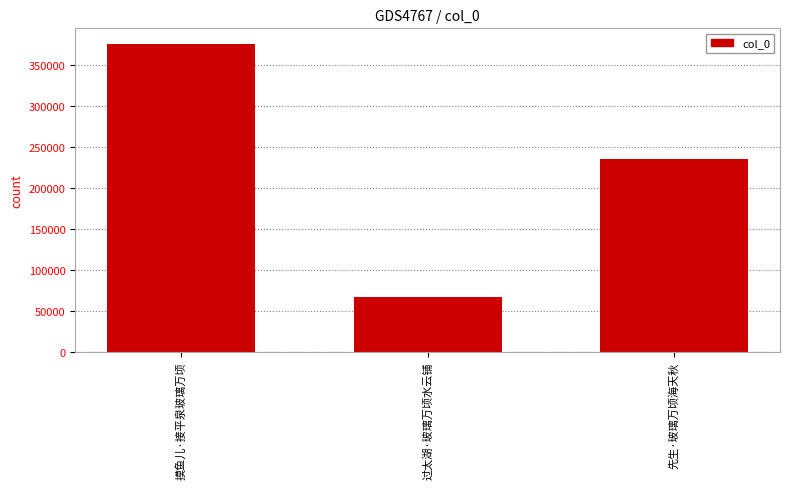

What is the difference between the maximum and minimum values?

309242